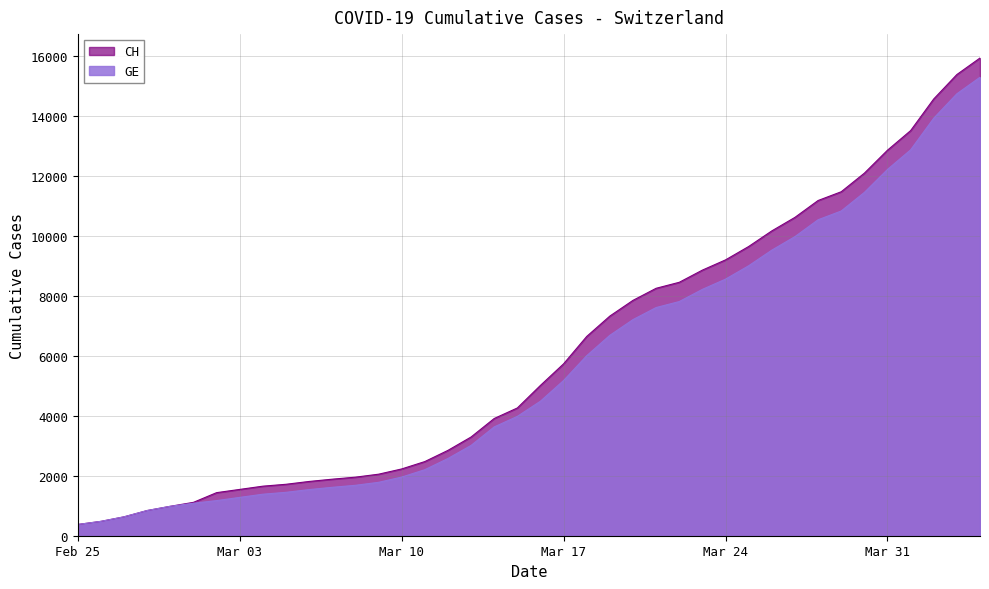

Rank the series by their maximum value, from lowest to highest.

GE, CH